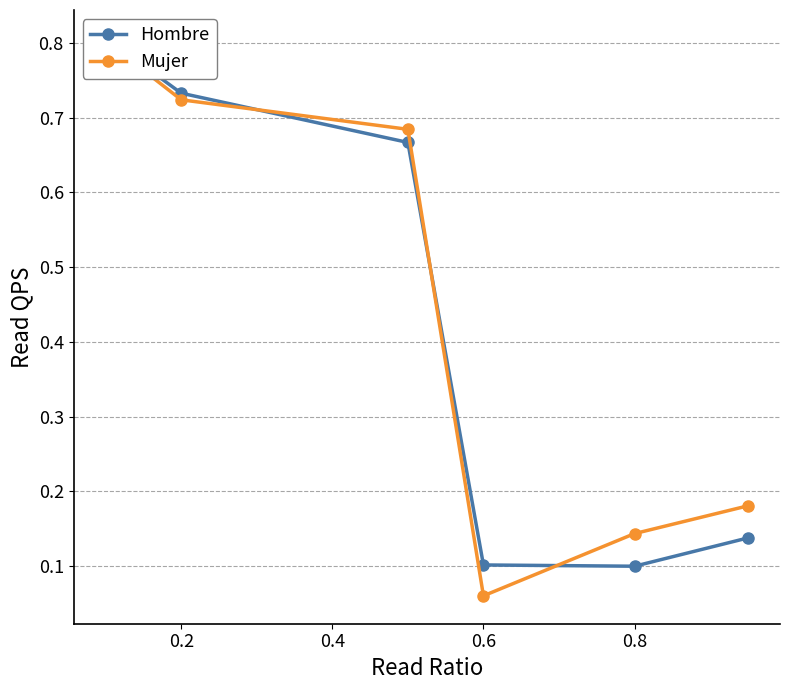

List the series in order of their overall mean, lowest first.

Hombre, Mujer